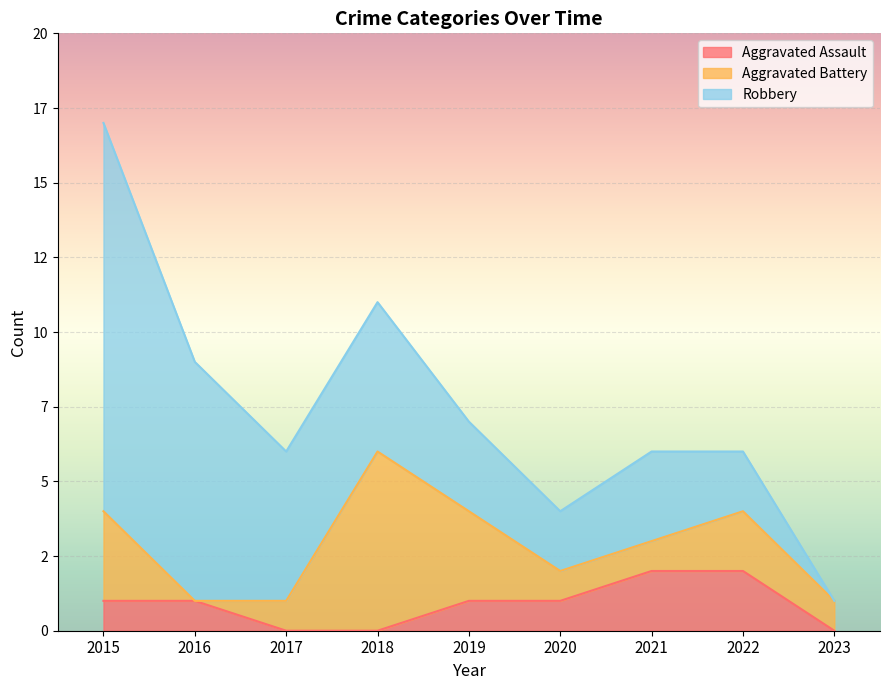

Which has a higher value, 2022 or 2018?

2022